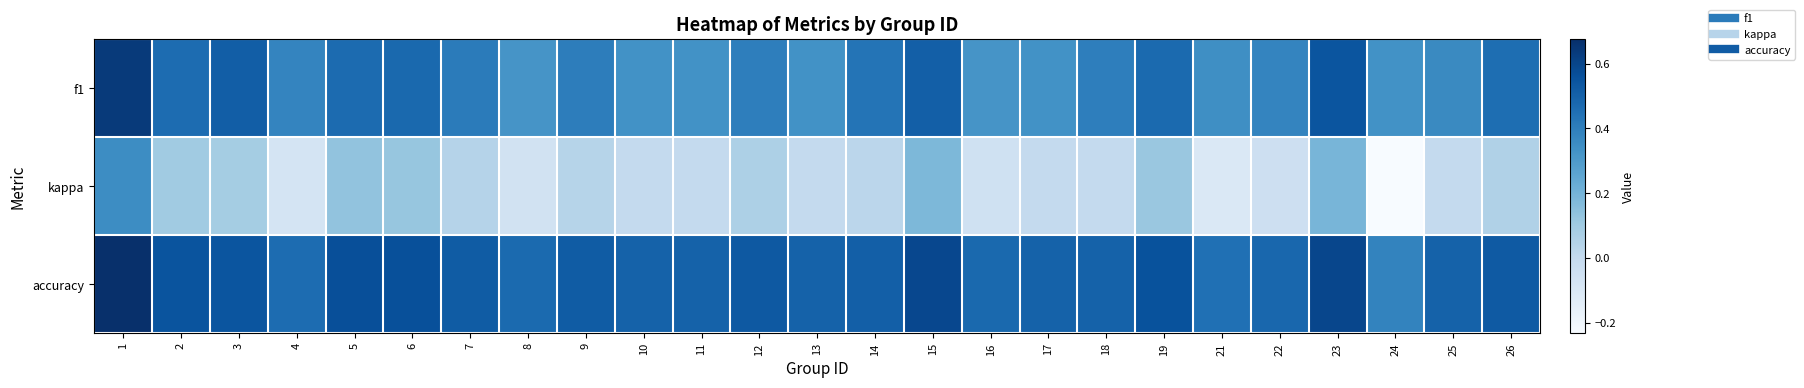

Which series has the largest total across all categories?

accuracy